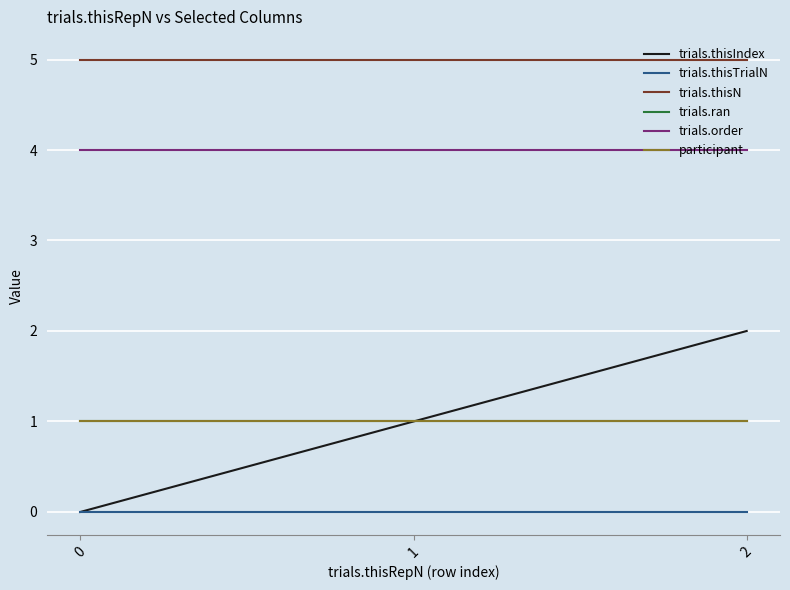

Reading right to left, transcribe all the data shown in this chart.

trials.thisIndex: 2	1	0
trials.thisTrialN: 0	0	0
trials.thisN: 5	5	5
trials.ran: 1	1	1
trials.order: 4	4	4
participant: 1	1	1